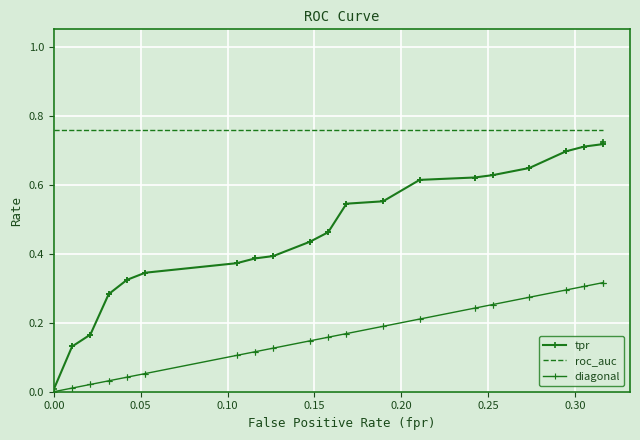

Which series has the widest spread of values?

tpr